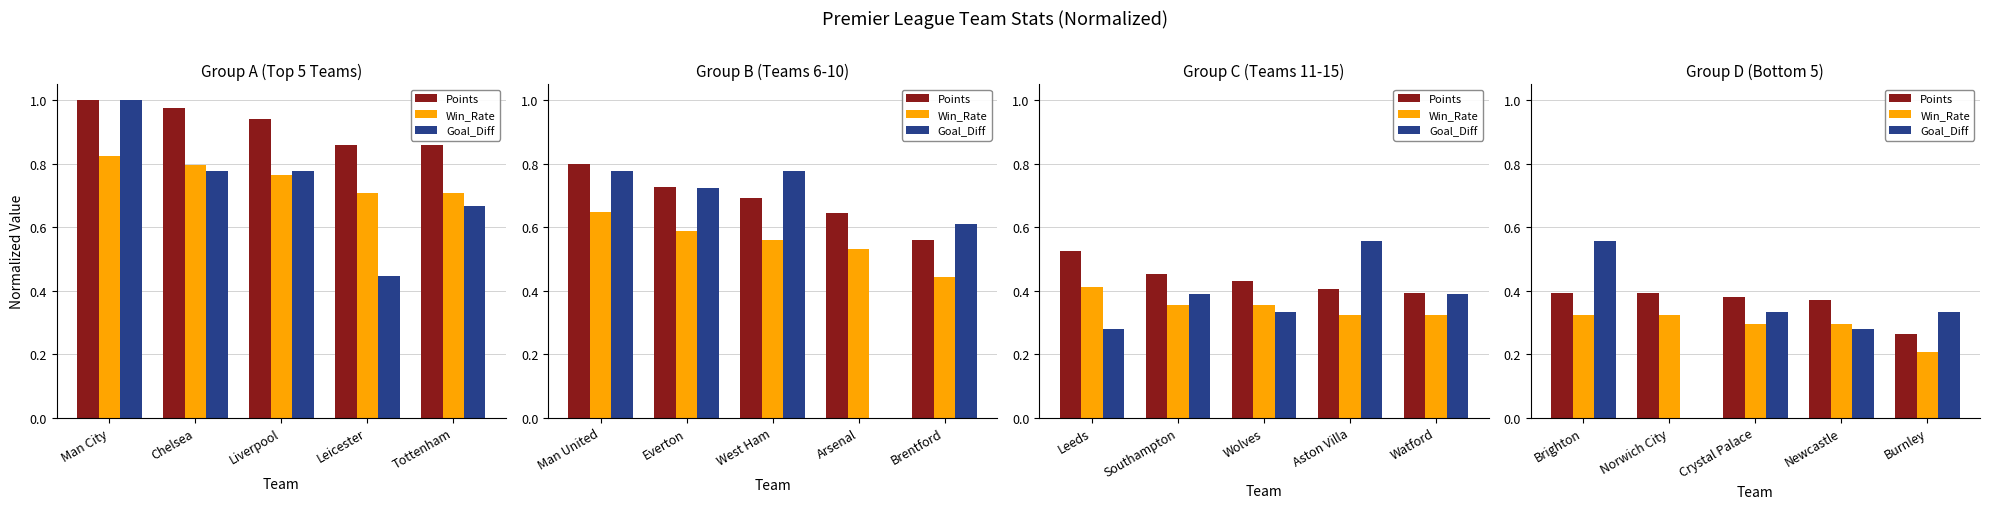

List the series in order of their peak value, highest first.

Goal_Diff, Points, Win_Rate